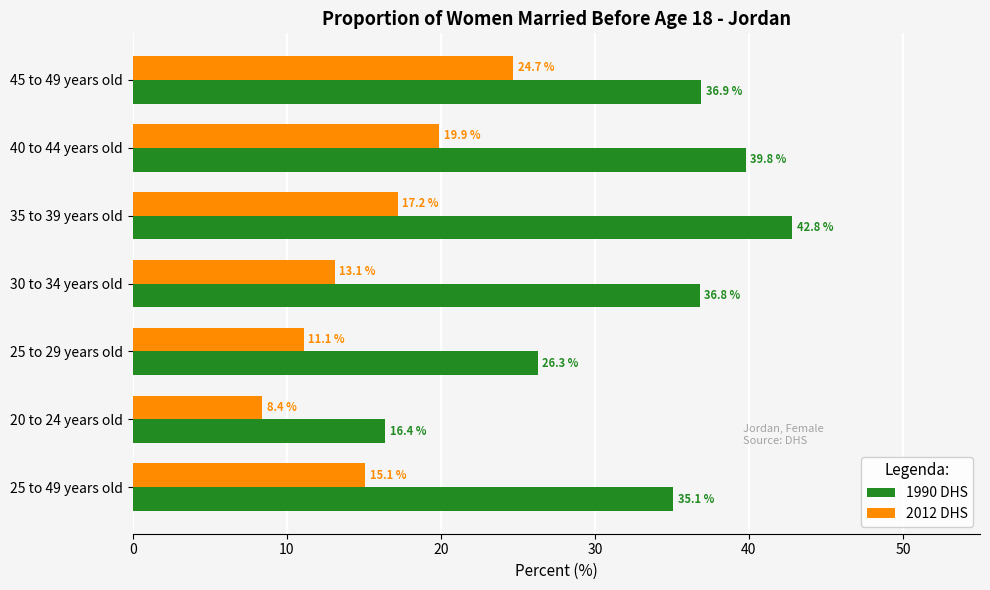

Which series has the largest range (max minus min)?

1990 DHS